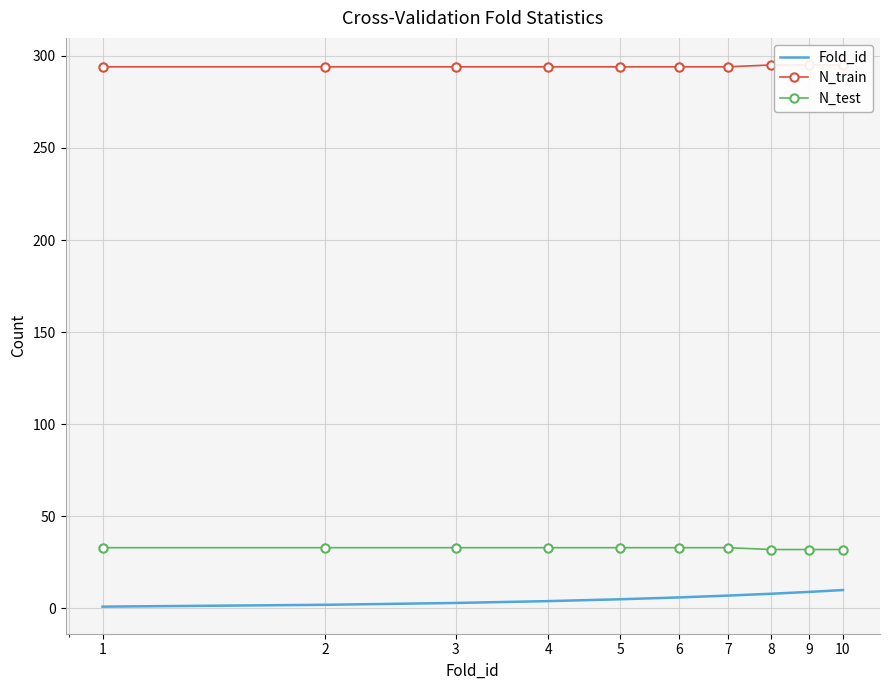

Which series changed the most between 5 and 8?

Fold_id